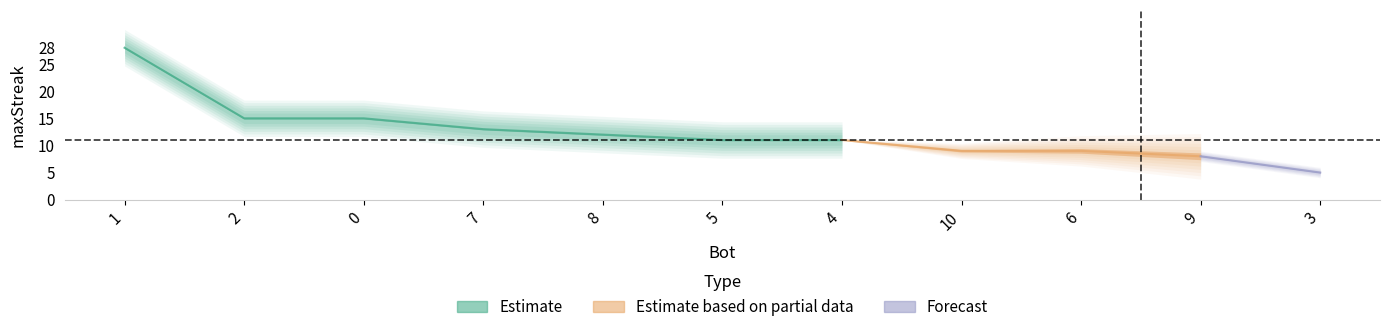

What is the difference between the values at 7 and 2?

2